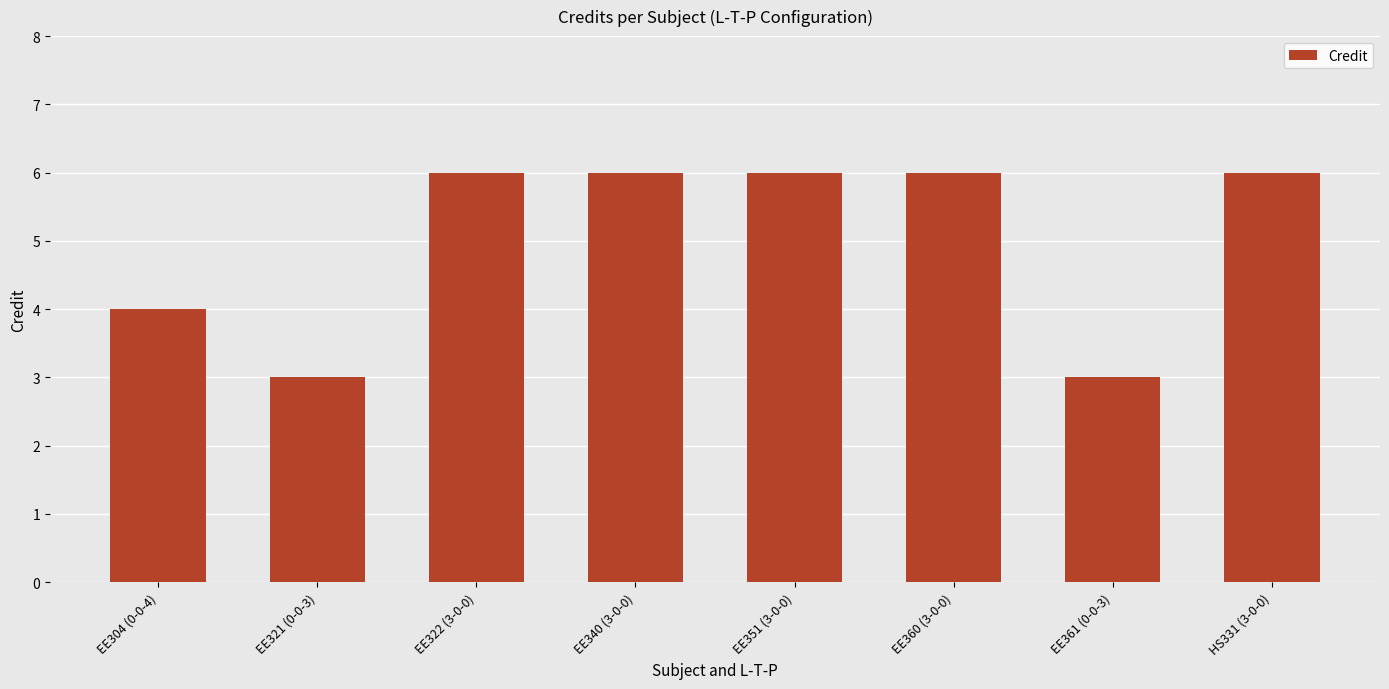

What is the greatest value displayed?

6